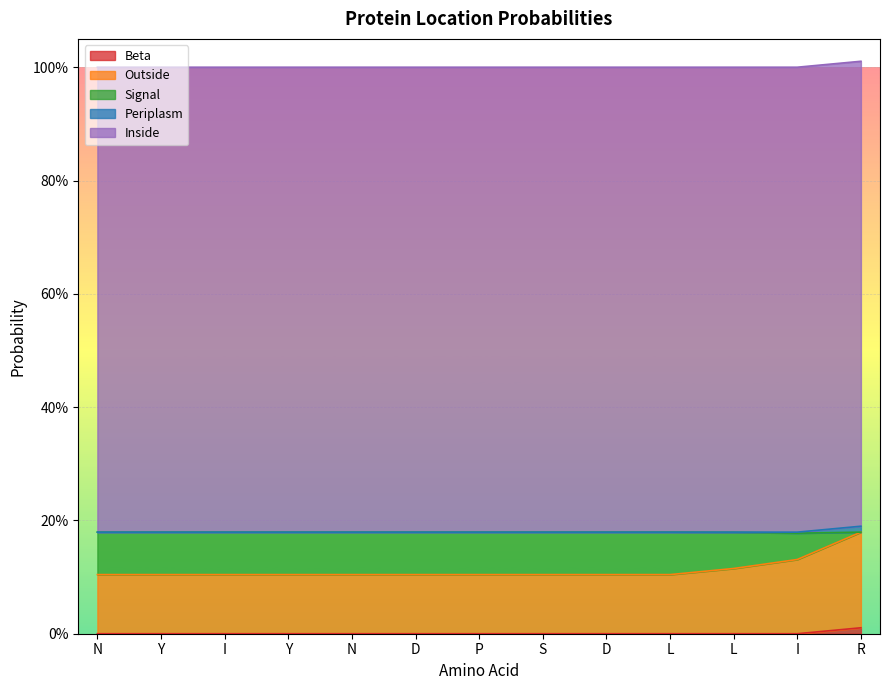

True or false: Beta has more than 1 interior local peaks.

False